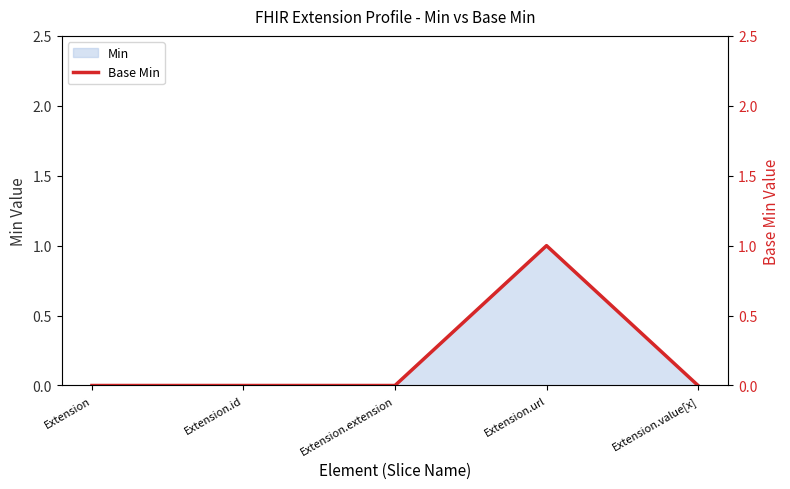

What position from the right is Extension.id?

4